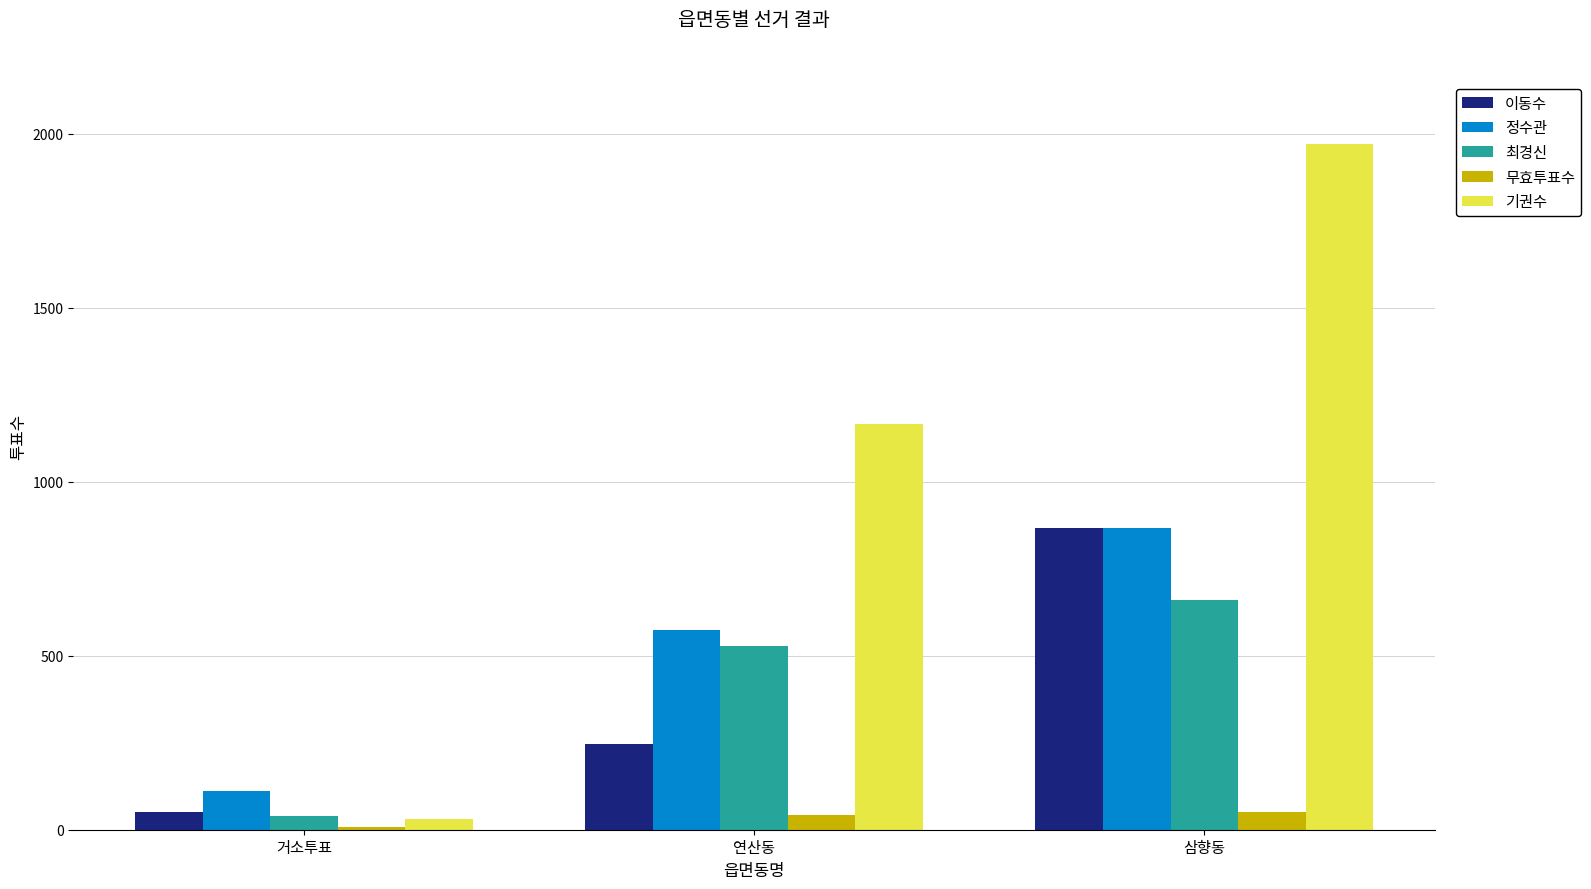

What is the minimum value for 이동수?

52